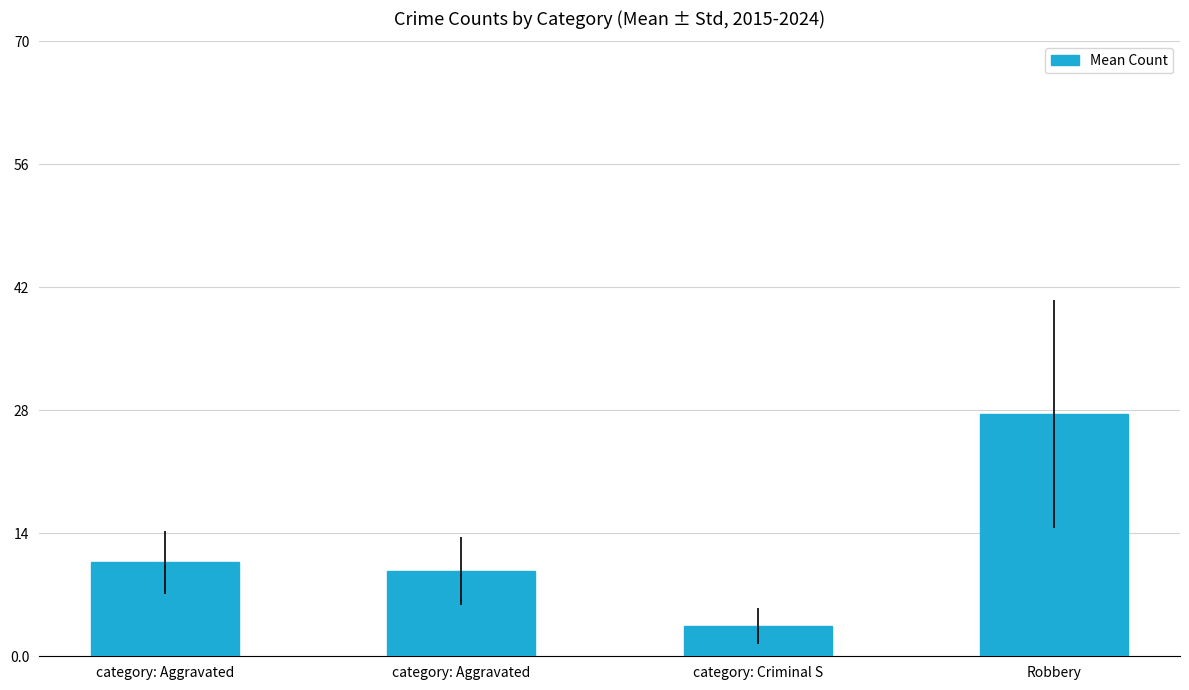

How many distinct data groups are displayed?

1